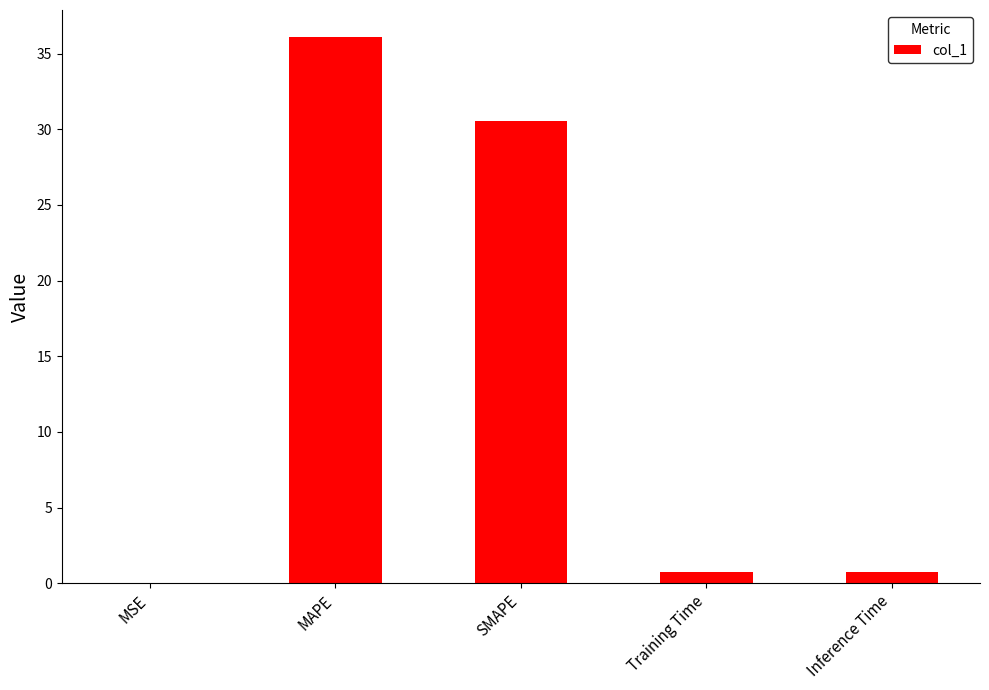

The chart shows a value of 57.9 at MAPE. True or false?

False